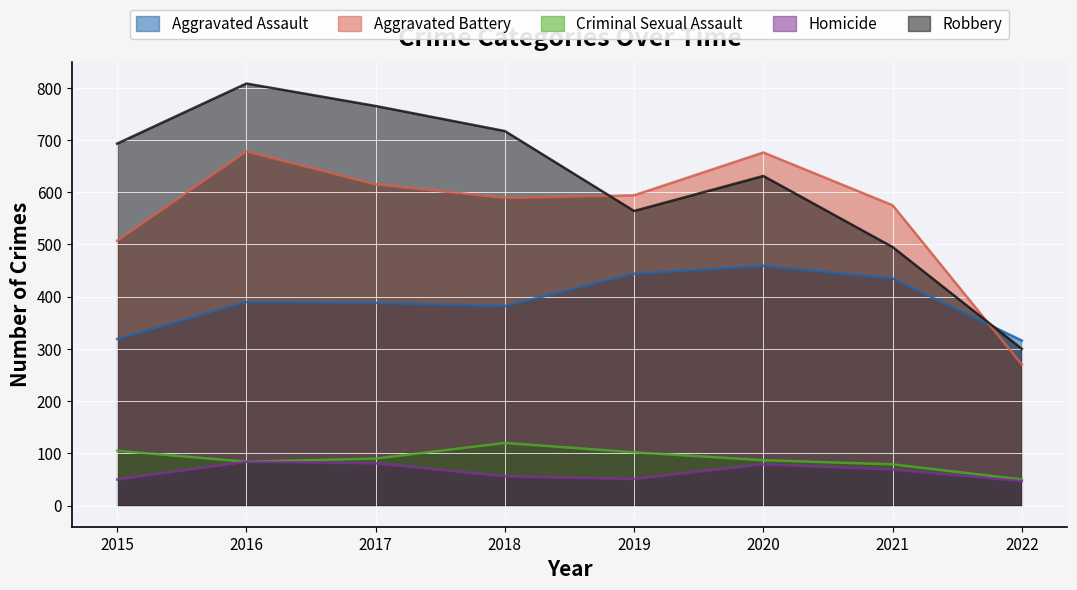

What is the difference between the maximum and minimum values in the Aggravated Assault series?

143